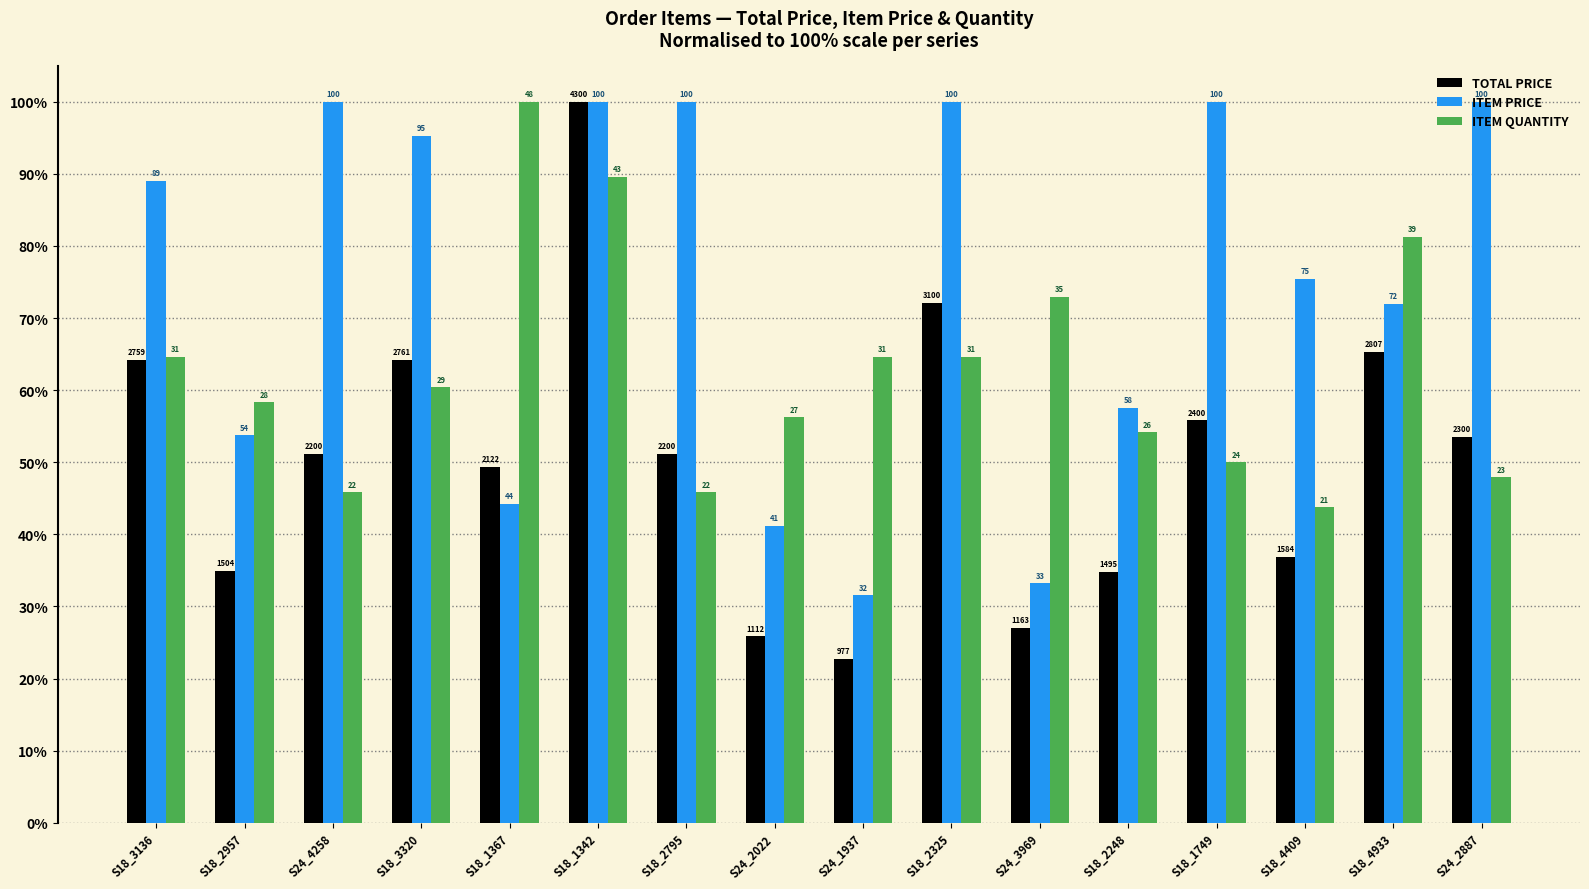

What are all the series names shown in the legend?

TOTAL PRICE, ITEM PRICE, ITEM QUANTITY